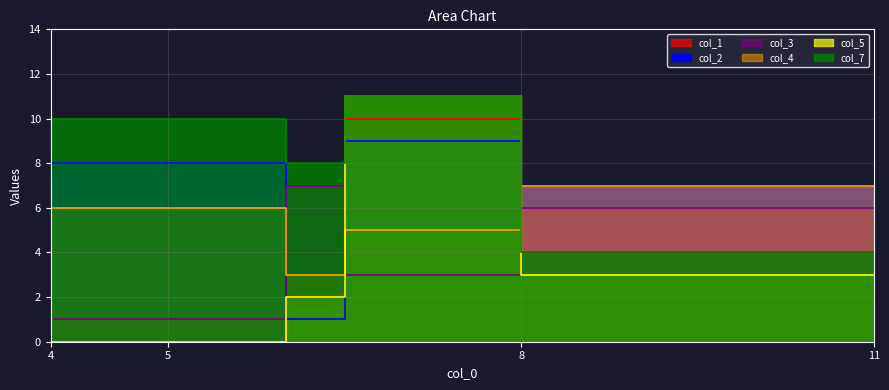

True or false: col_1 has more than 2 points higher than both neighbors.

False